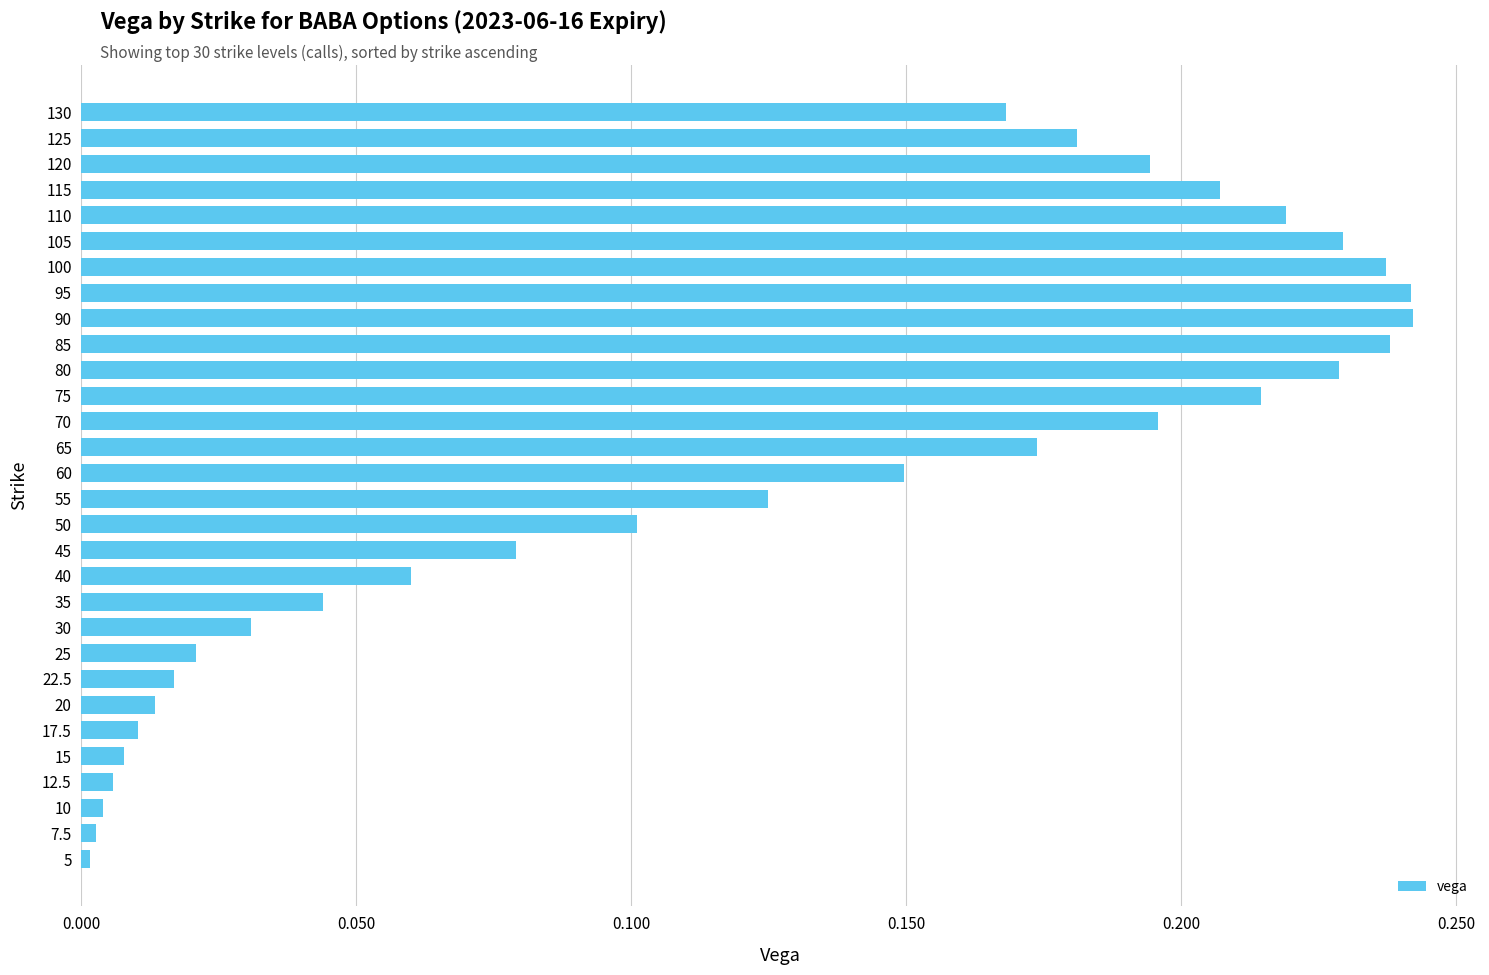

Does the chart contain any negative values?

No